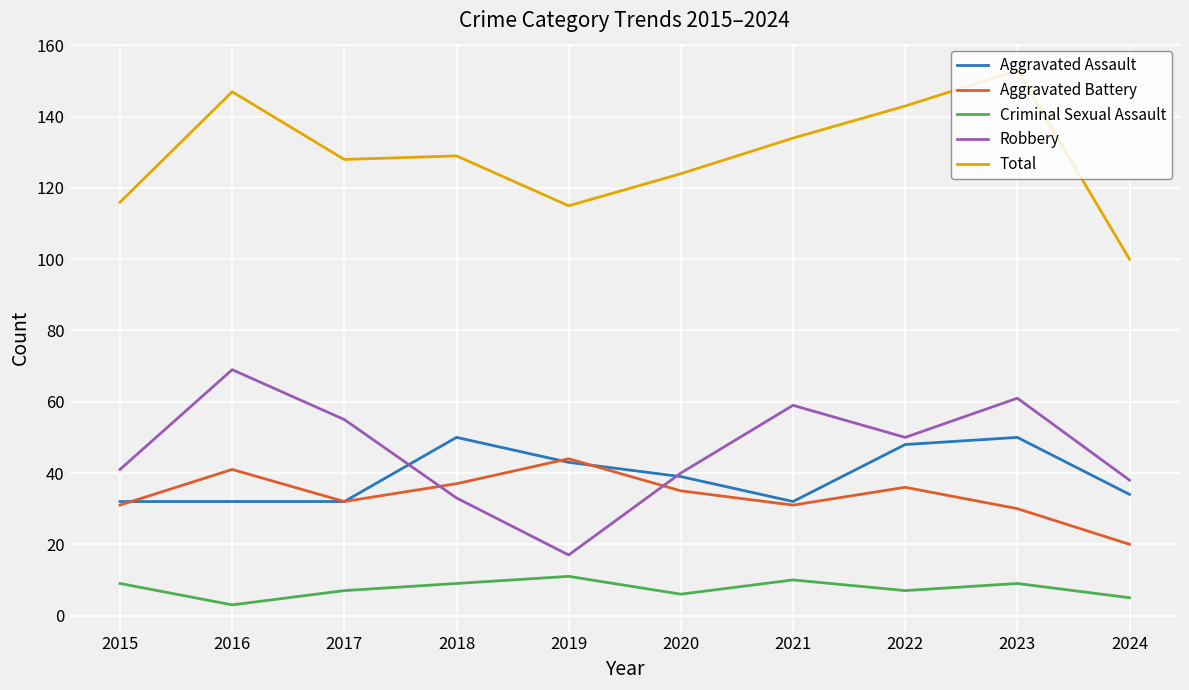

What is the average value of the Aggravated Assault series?

39